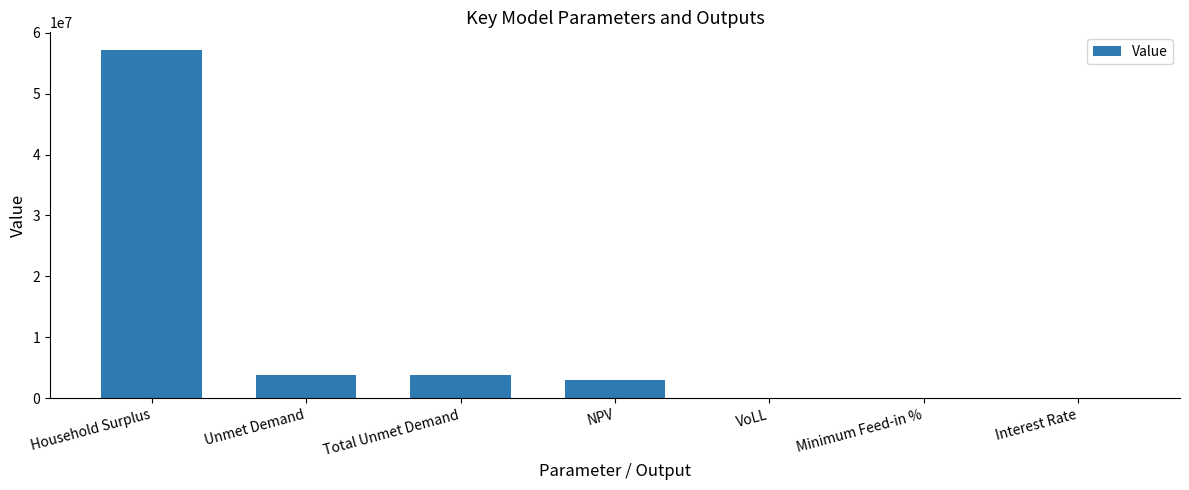

True or false: the data shows 3850882.4 at Unmet Demand.

True